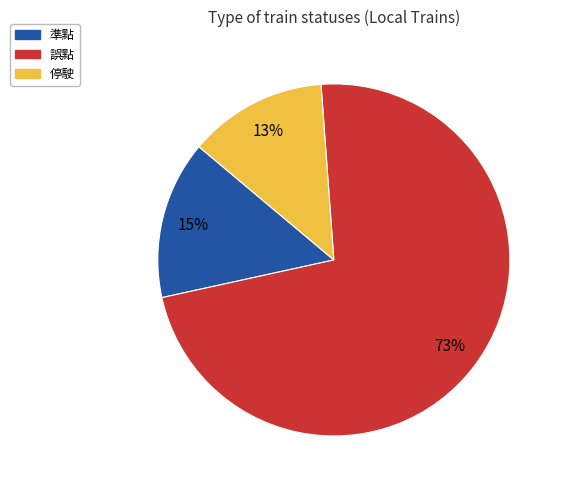

True or false: 誤點 accounts for 63% of the total.

False